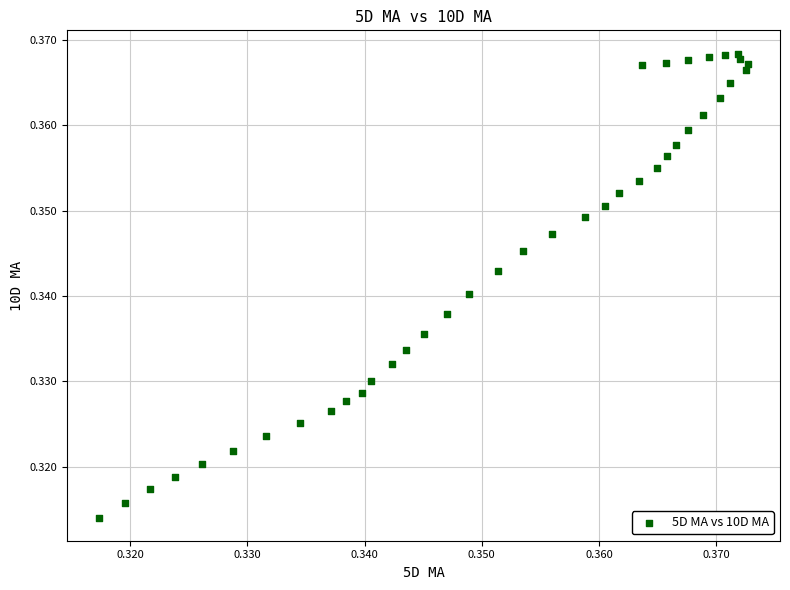

How many points are shown in the scatter plot?

40